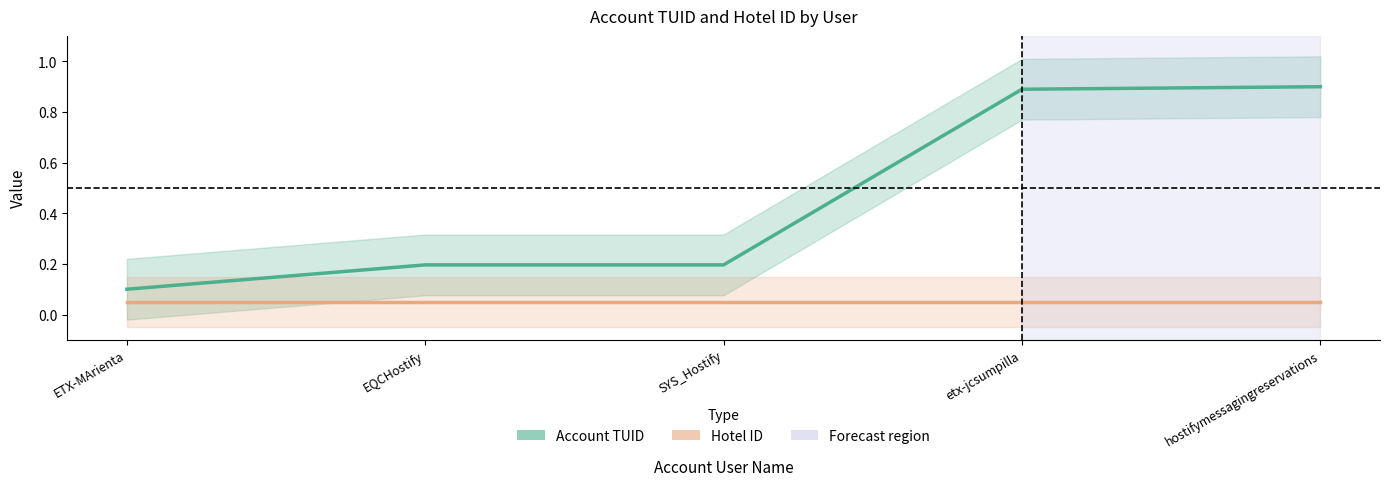

What is the sum of the Hotel ID values at EQCHostify and etx-jcsumpilla?

0.1